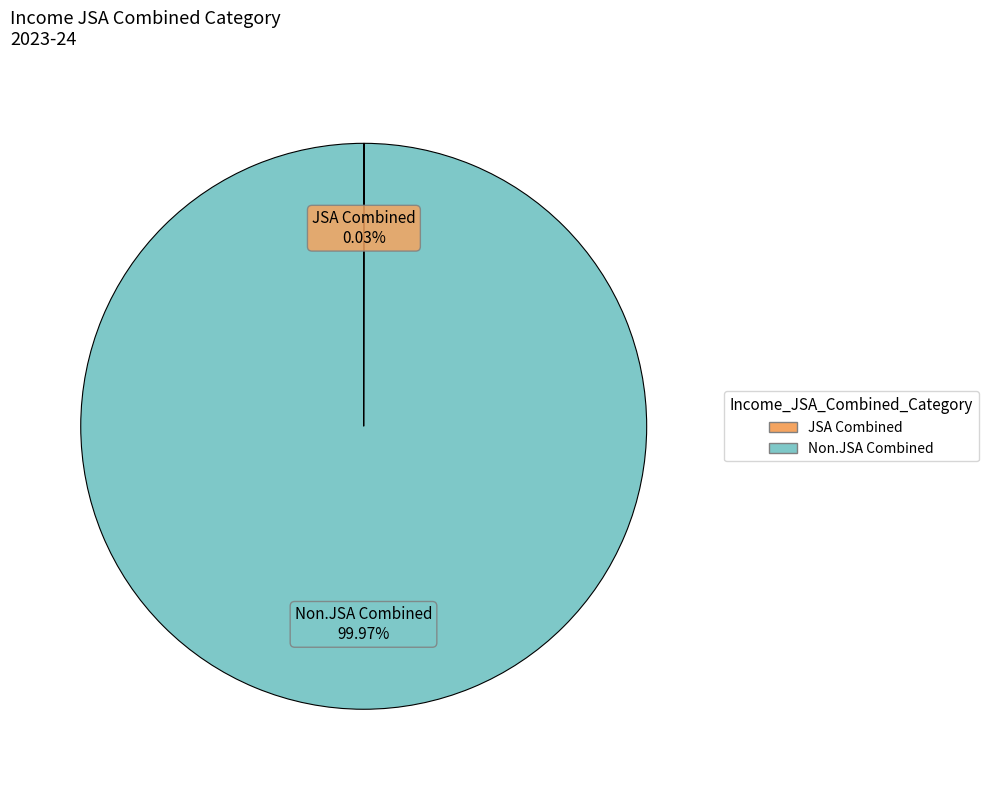

What is the largest slice in the pie chart?

Non.JSA Combined